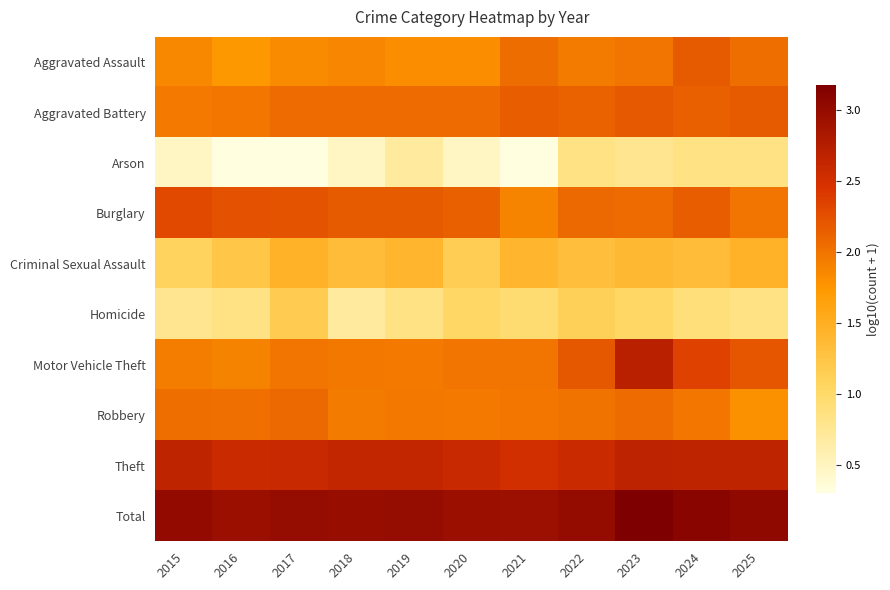

Reading left to right, what are all the values shown in this chart?

Aggravated Assault: 2015=1.9	2016=1.7	2017=1.8	2018=1.9	2019=1.8	2020=1.8	2021=2.0	2022=1.9	2023=2.0	2024=2.2	2025=2.0
Aggravated Battery: 2015=2.0	2016=2.0	2017=2.1	2018=2.1	2019=2.1	2020=2.1	2021=2.2	2022=2.1	2023=2.2	2024=2.1	2025=2.2
Arson: 2015=0.5	2016=0.3	2017=0.3	2018=0.5	2019=0.7	2020=0.5	2021=0.3	2022=0.8	2023=0.8	2024=0.8	2025=0.8
Burglary: 2015=2.3	2016=2.2	2017=2.2	2018=2.2	2019=2.2	2020=2.1	2021=1.9	2022=2.1	2023=2.1	2024=2.2	2025=2.0
Criminal Sexual Assault: 2015=1.1	2016=1.2	2017=1.5	2018=1.3	2019=1.4	2020=1.1	2021=1.4	2022=1.3	2023=1.4	2024=1.3	2025=1.5
Homicide: 2015=0.8	2016=0.8	2017=1.2	2018=0.7	2019=0.8	2020=1.0	2021=1.0	2022=1.1	2023=1.0	2024=0.9	2025=0.8
Motor Vehicle Theft: 2015=1.9	2016=1.9	2017=2.0	2018=2.0	2019=2.0	2020=2.0	2021=2.0	2022=2.2	2023=2.7	2024=2.4	2025=2.2
Robbery: 2015=2.0	2016=2.0	2017=2.1	2018=1.9	2019=2.0	2020=2.0	2021=2.0	2022=2.0	2023=2.1	2024=2.0	2025=1.8
Theft: 2015=2.7	2016=2.6	2017=2.6	2018=2.6	2019=2.6	2020=2.6	2021=2.5	2022=2.6	2023=2.7	2024=2.7	2025=2.7
Total: 2015=3.0	2016=3.0	2017=3.0	2018=3.0	2019=3.0	2020=3.0	2021=2.9	2022=3.0	2023=3.2	2024=3.1	2025=3.0